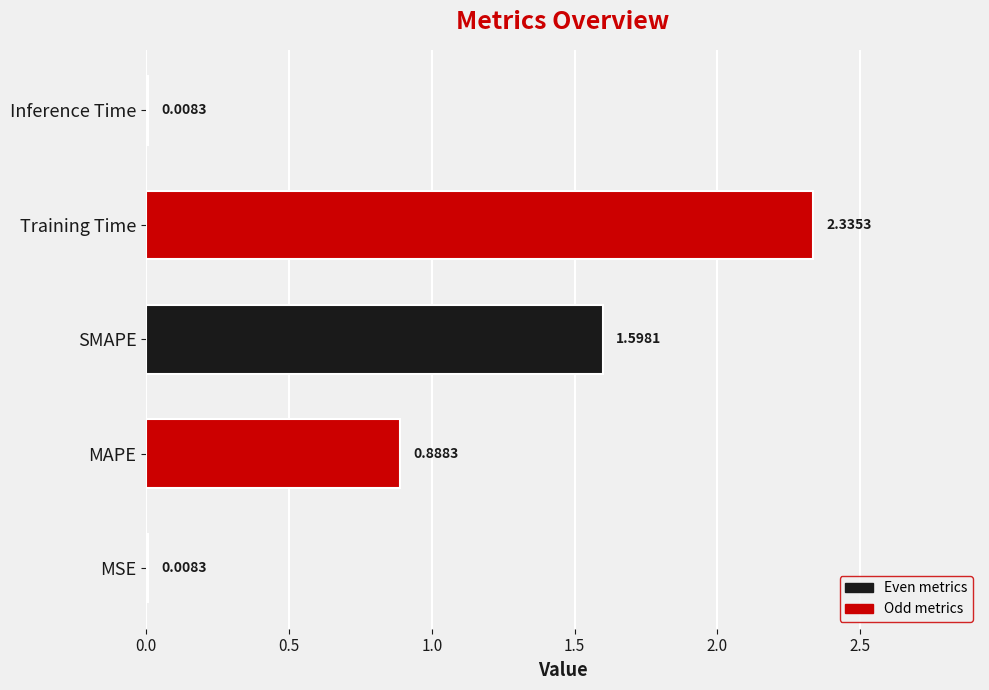

Which has a higher value, Inference Time or SMAPE?

SMAPE